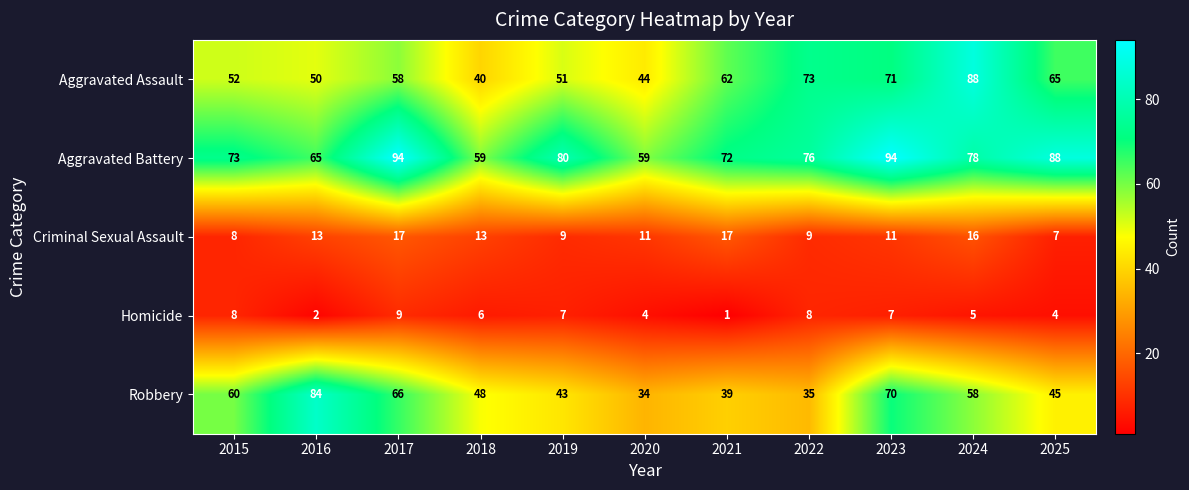

How many series are shown in this chart?

5